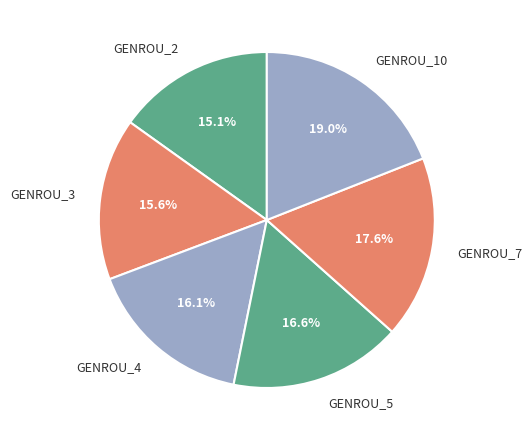

The GENROU_10 slice represents 19% of the pie. True or false?

True